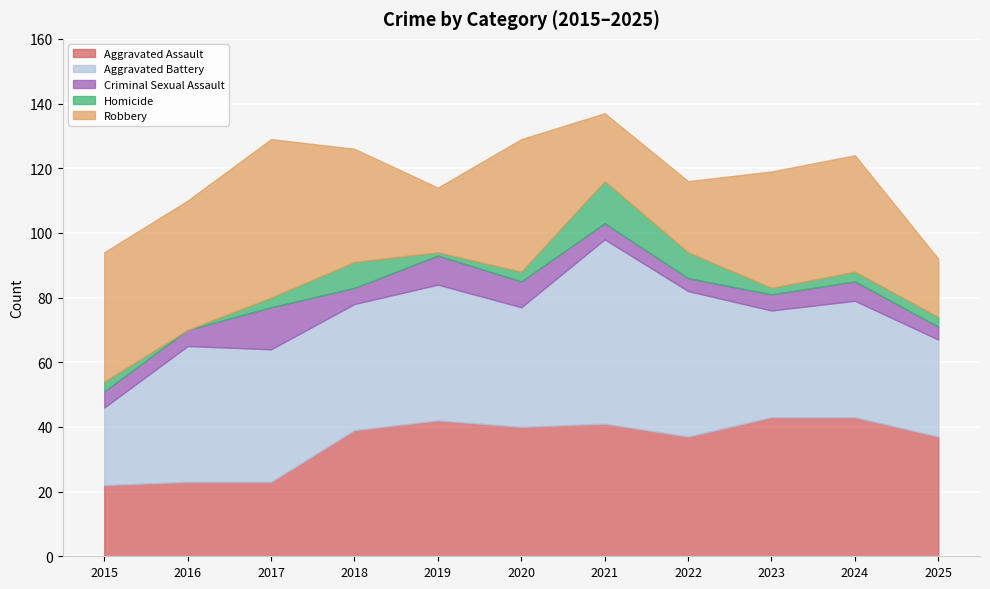

How many interior local peaks does the Criminal Sexual Assault series have?

3